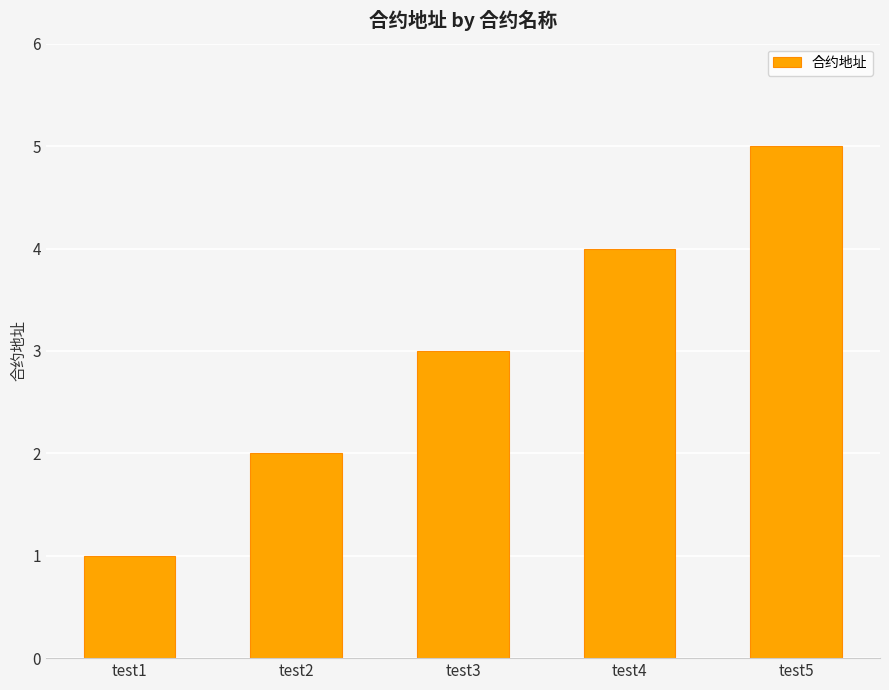

What is the difference between the maximum and second lowest values?

3